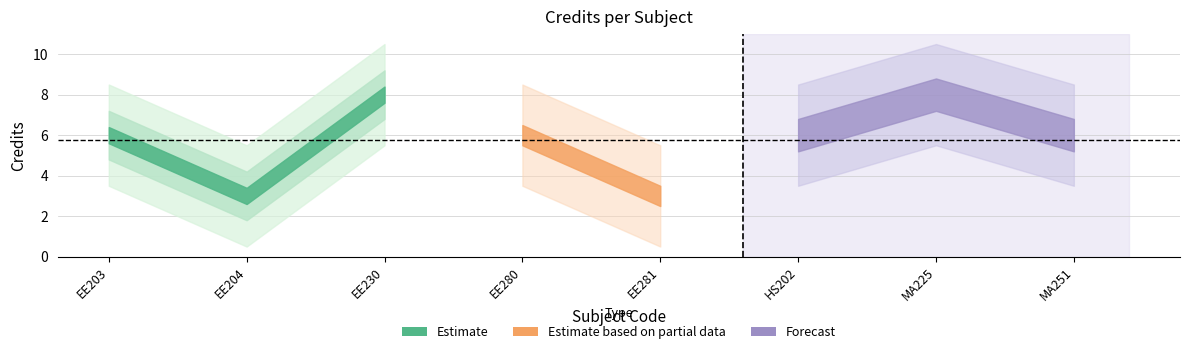

How many points are higher than both their immediate neighbors (excluding endpoints)?

2